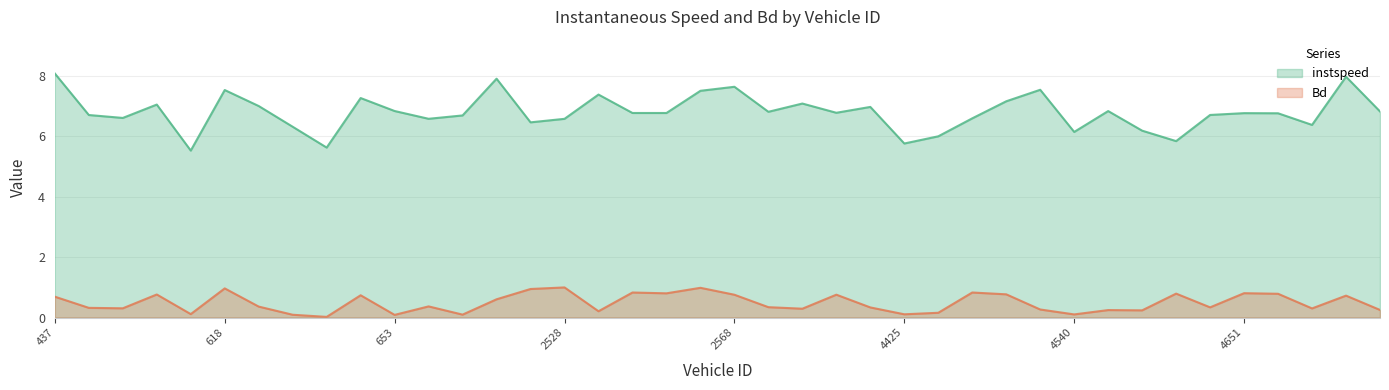

At how many categories does at least one series exceed 0?

40